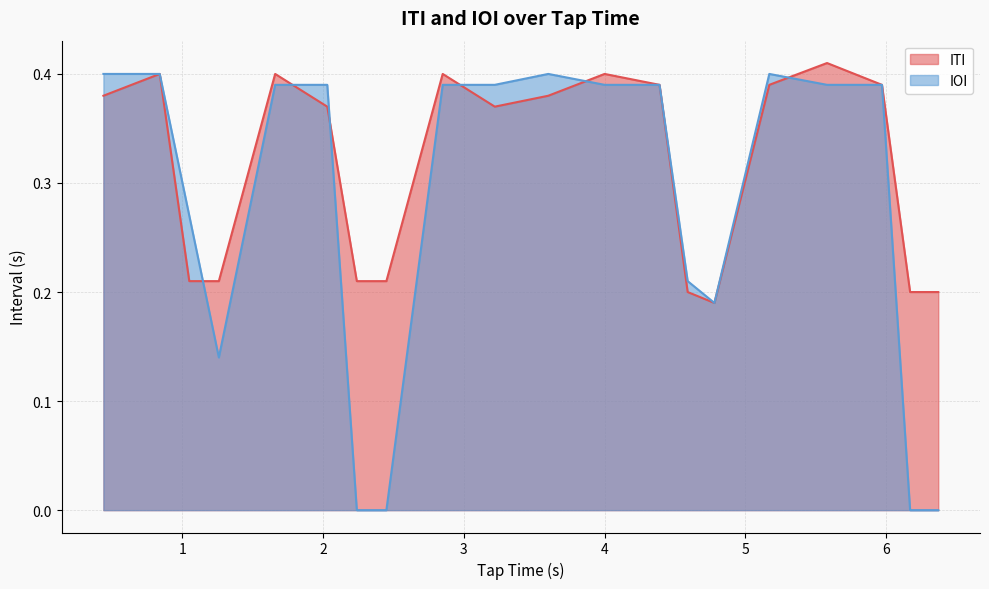

List the series in order of their overall mean, lowest first.

IOI, ITI